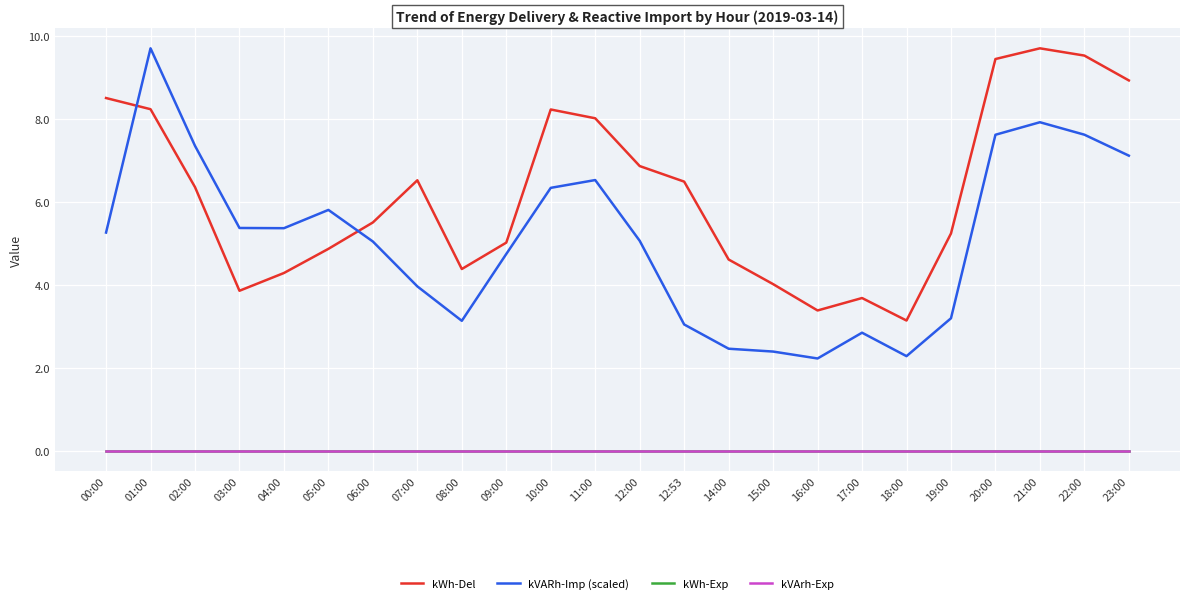

Where is the first local minimum for kWh-Del?

03:00